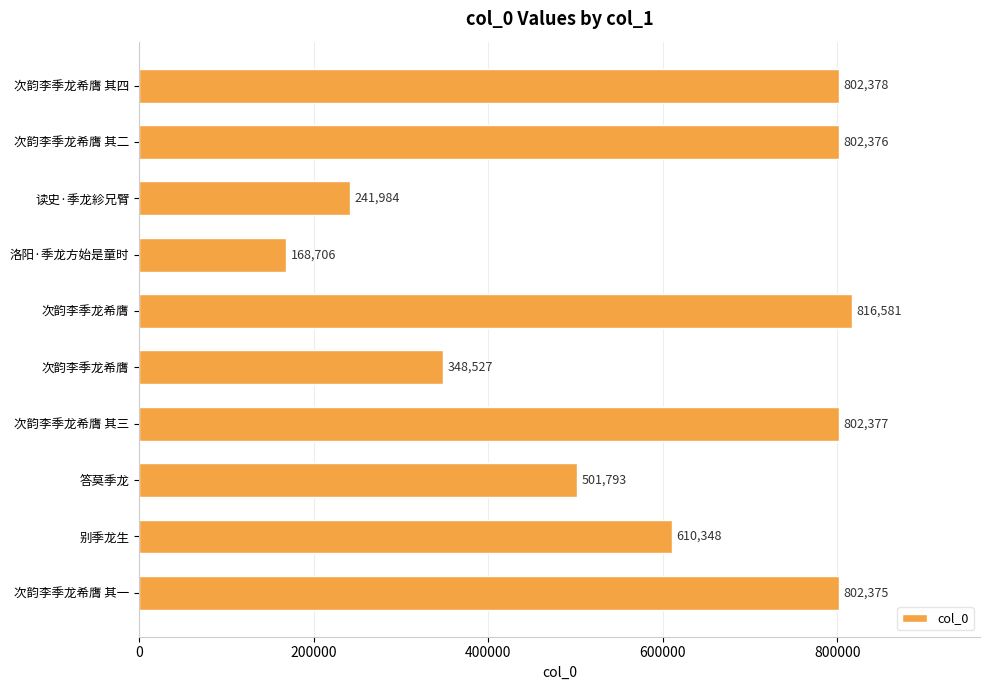

What is the sum of all values?

5897445